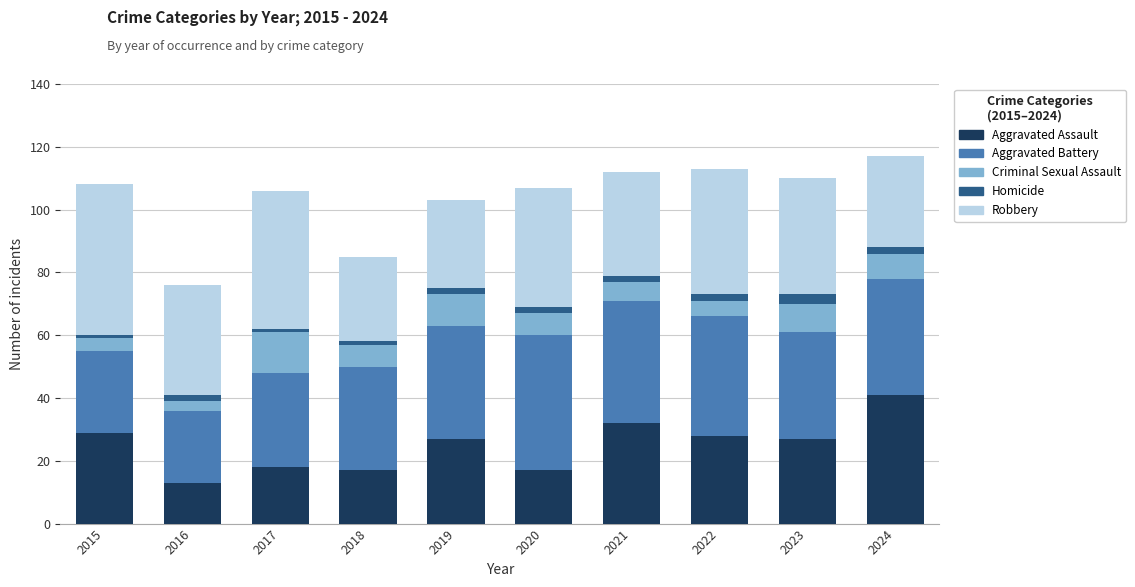

Which category has the highest value in the Aggravated Assault series?

2024